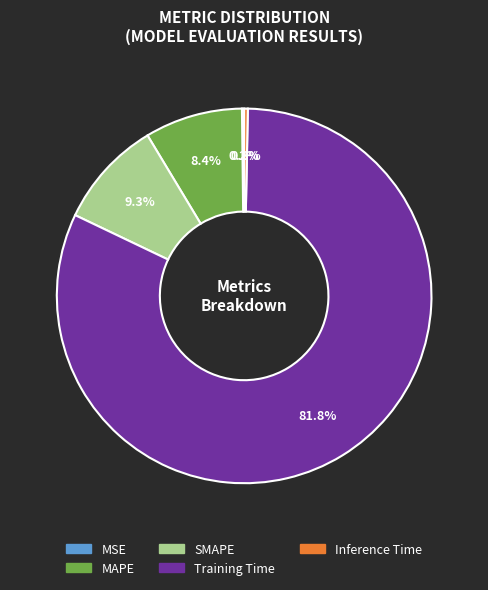

Is there a majority slice in this chart?

Yes